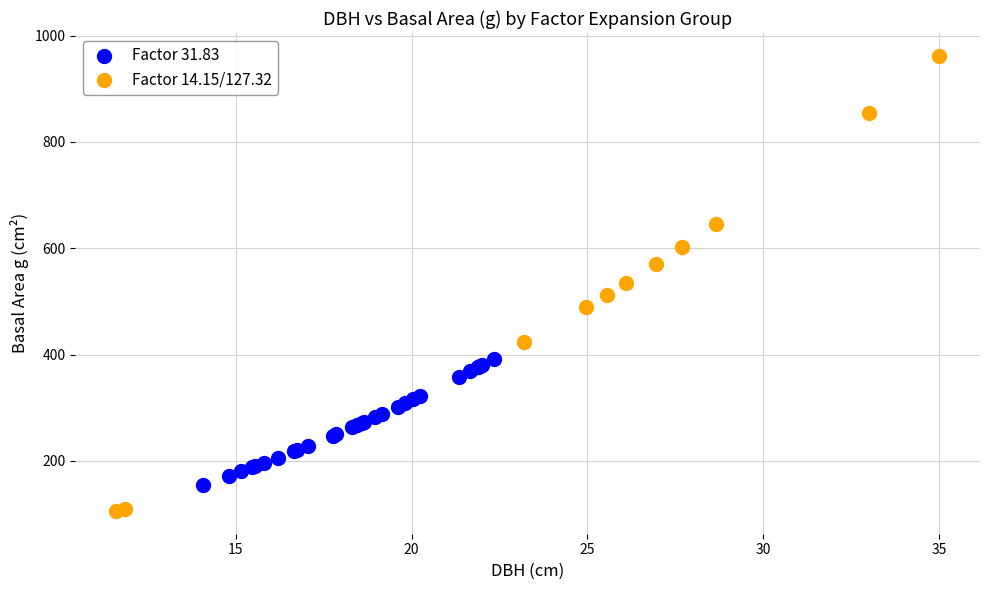

Which series contains the lowest Y value?

Factor 14.15/127.32